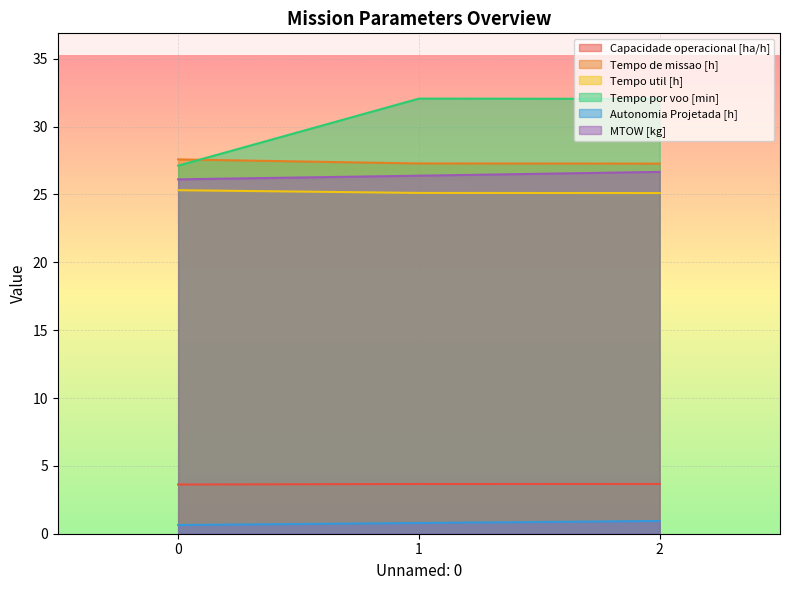

What is the spread (max minus min) of values at 0?

26.9